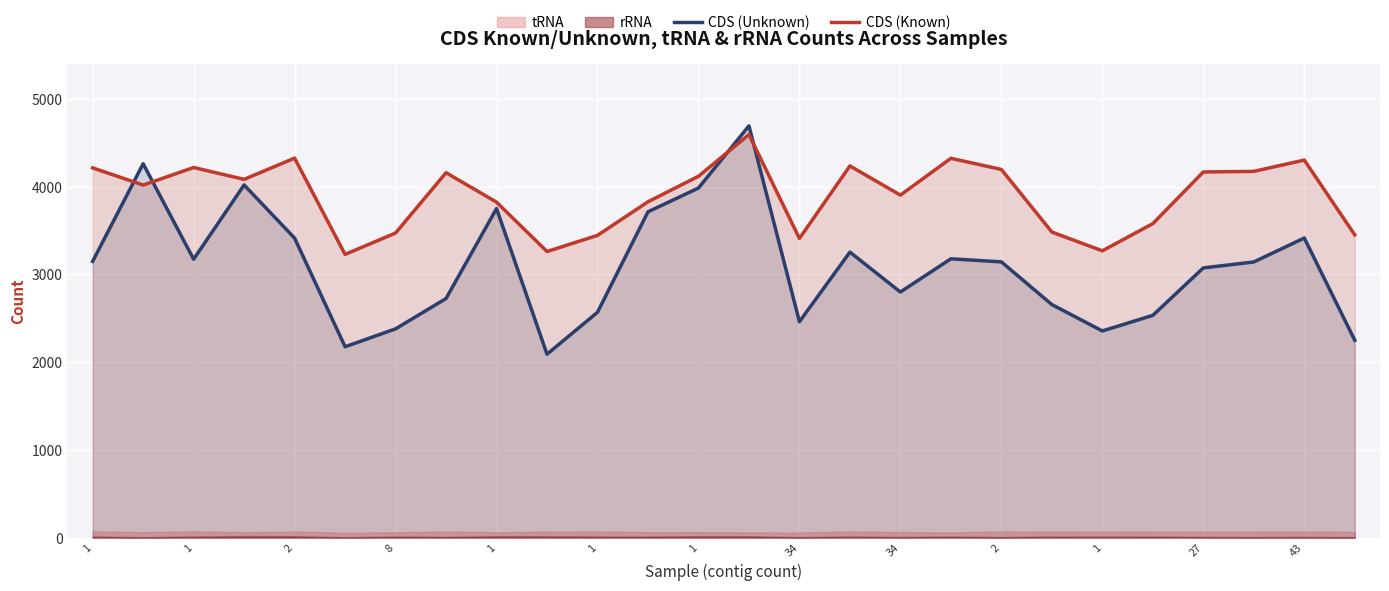

At which label does CDS (Unknown) first exceed 3144?

1